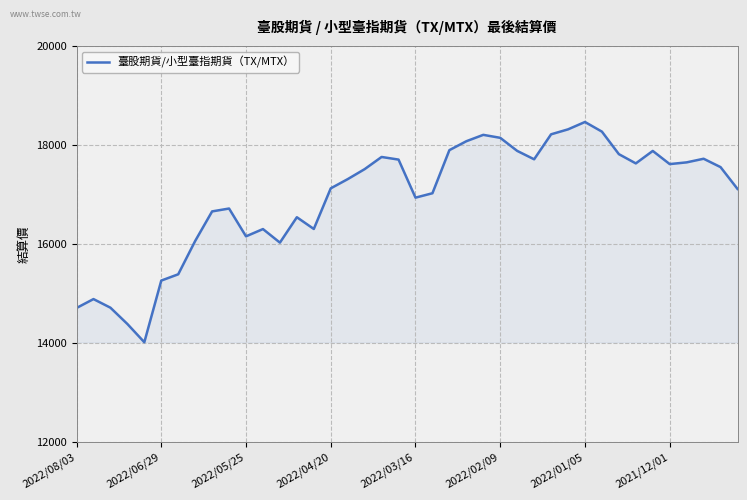

What is the difference between the maximum and minimum values?

4451